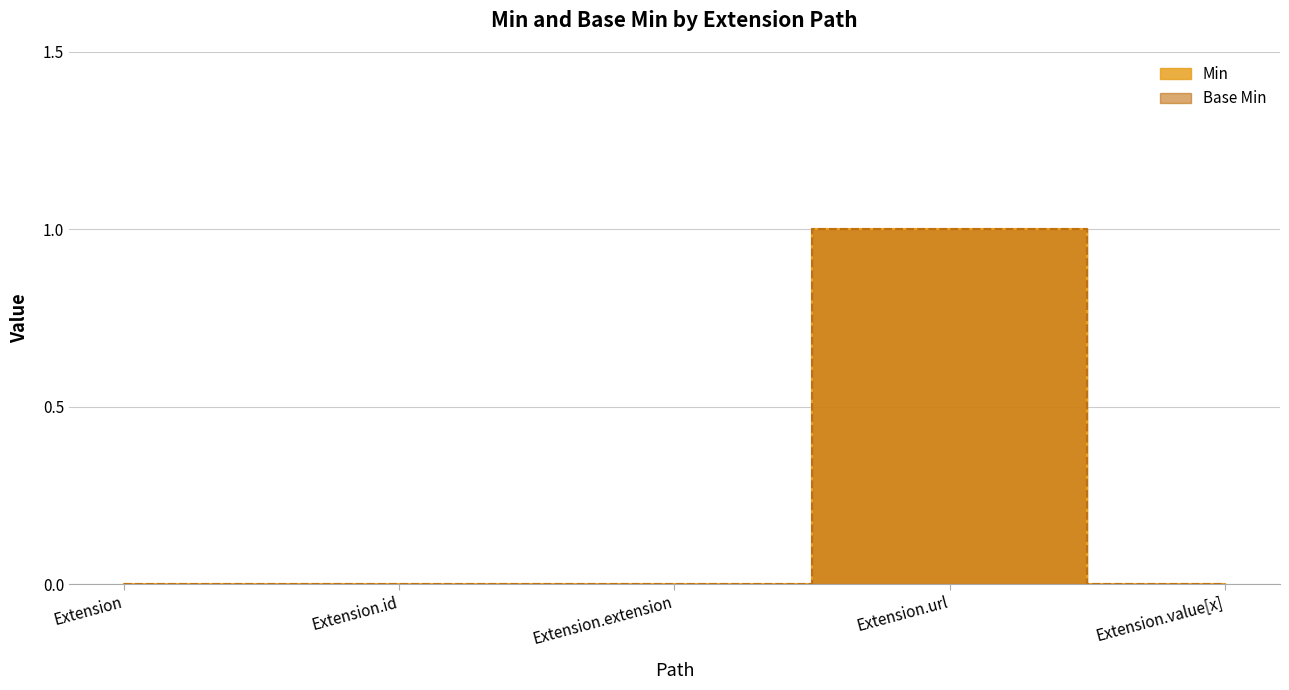

What is the highest value of the Min series?

1